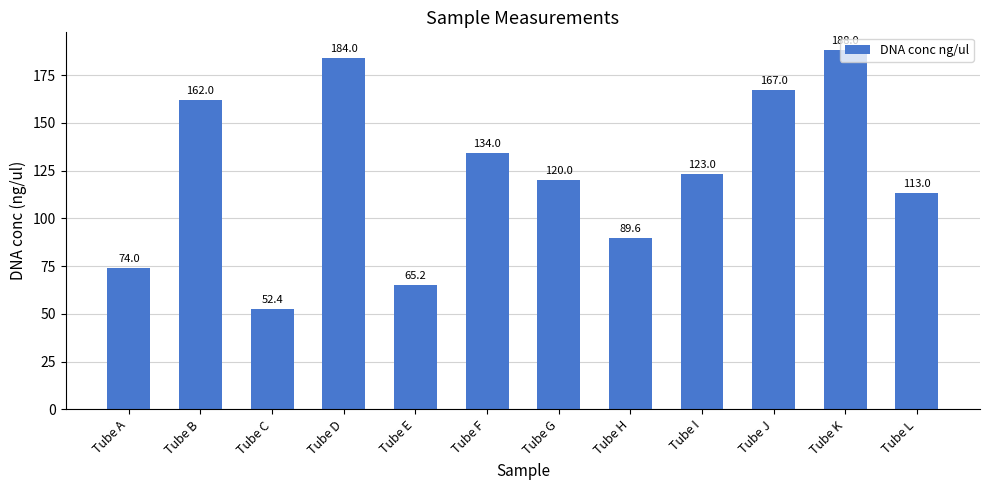

What is the sum of the values at Tube D and Tube K?

372.0